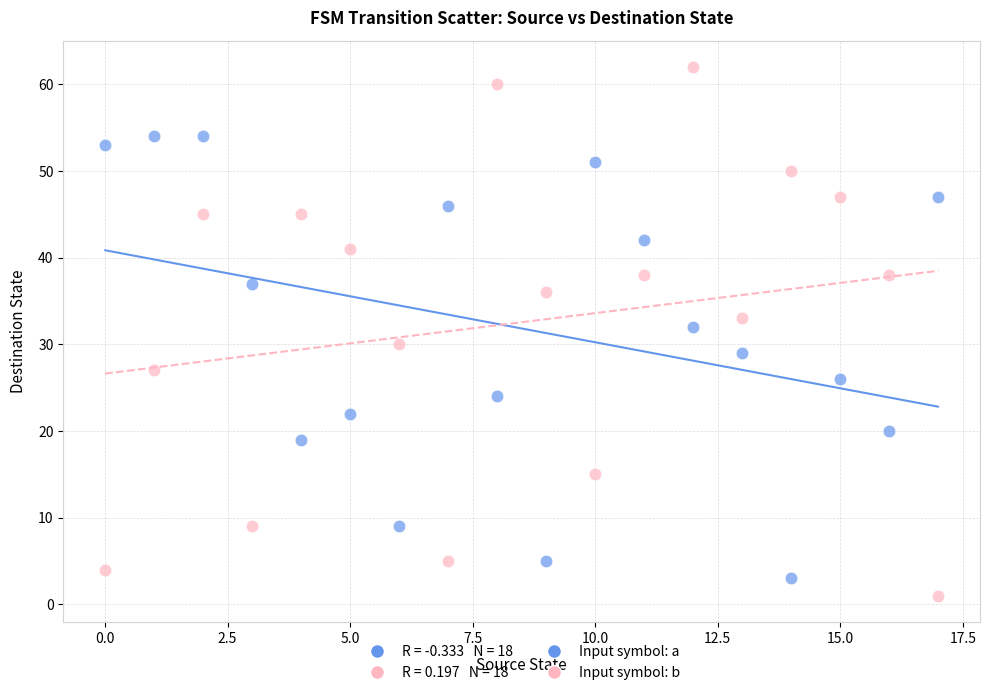

Across all data points, what is the range of Y values (max minus min)?

61